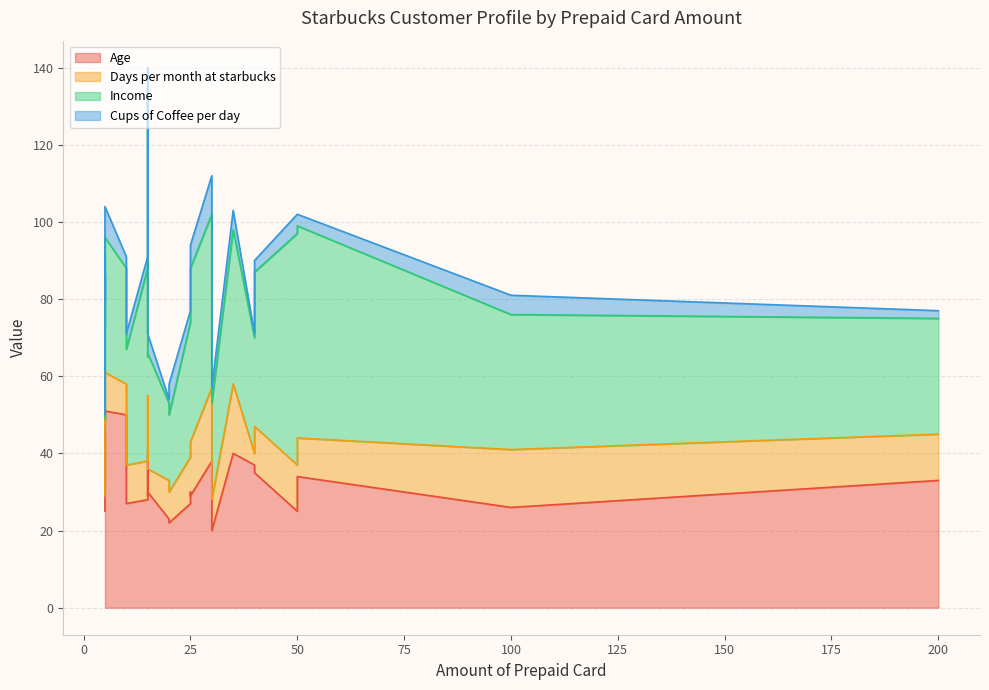

At how many categories does at least one series exceed 34?

16